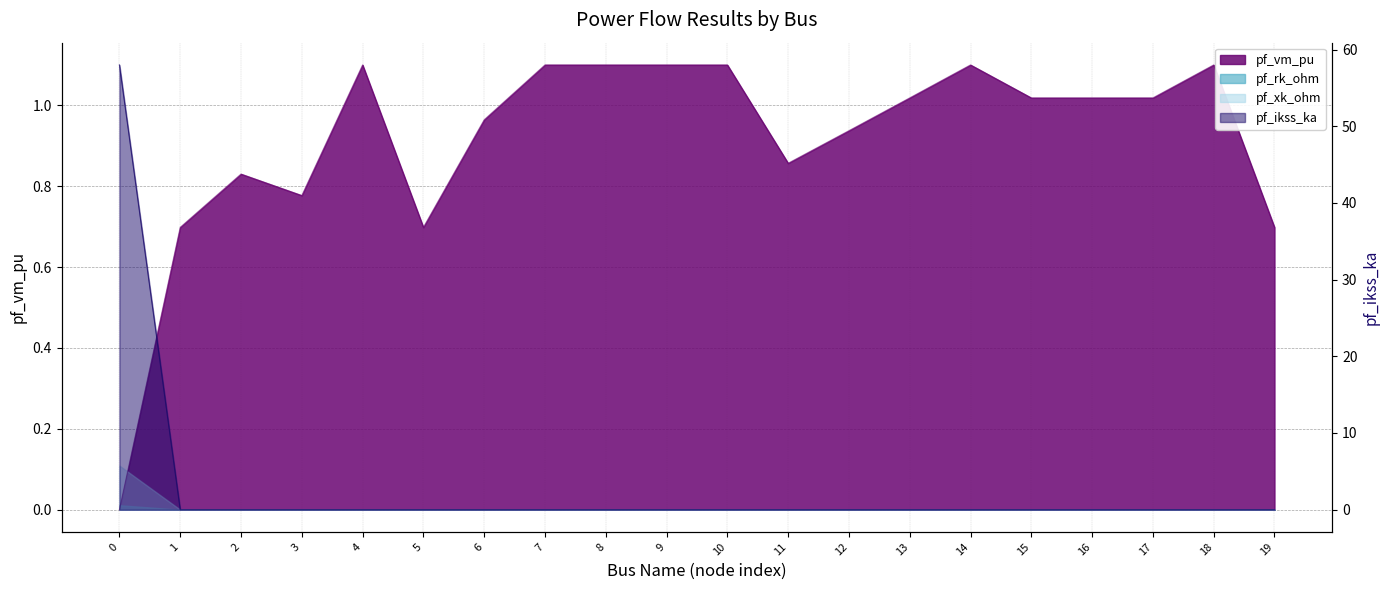

What is the total value across all series at 3?

0.8